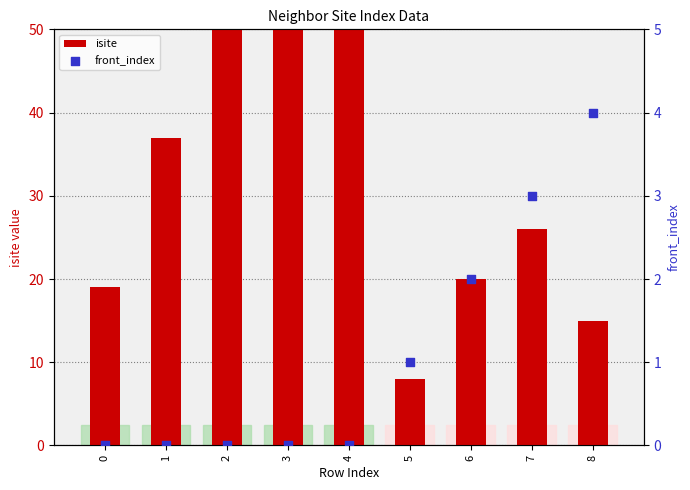

At which category is the sum across all series the highest?

2